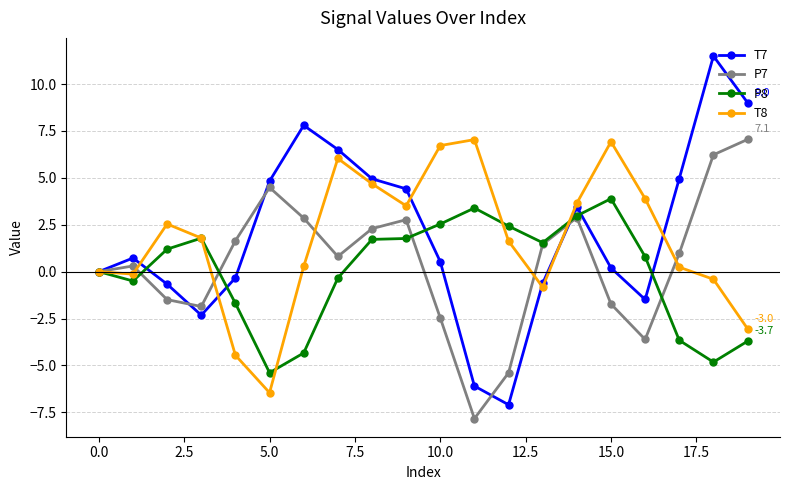

What is the smallest value displayed?

-7.8